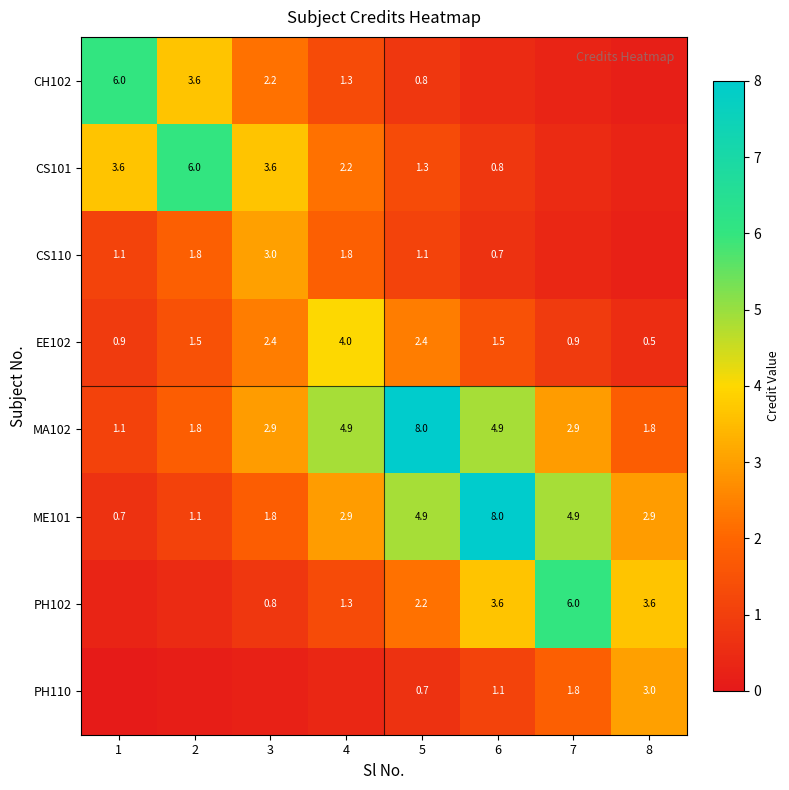

True or false: ME101 has a value of 7.1 at 7.

False